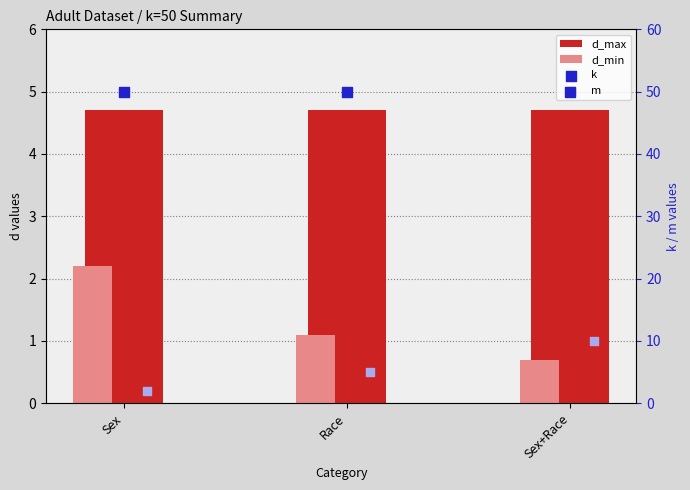

What are all the series names shown in the legend?

d_max, d_min, k, m